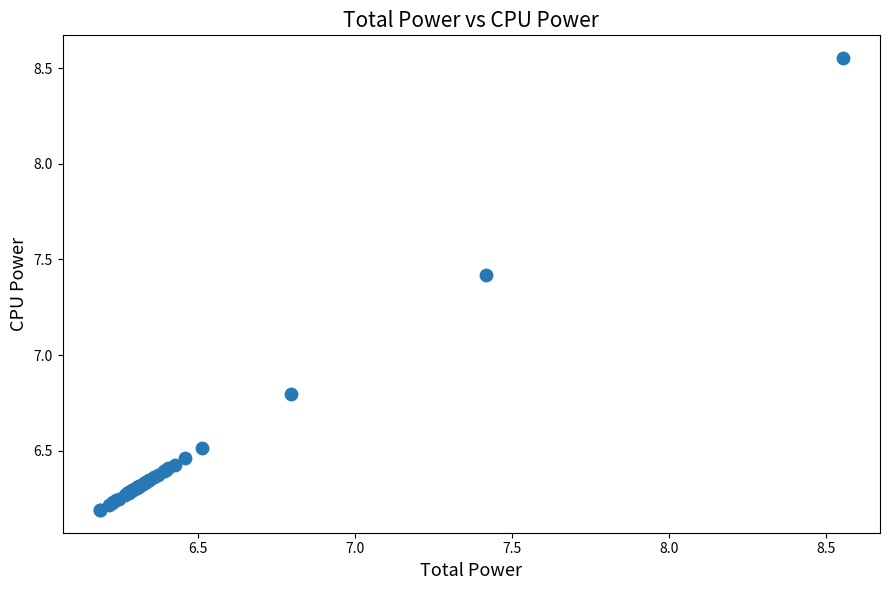

What Y value in the scatter plot is closest to 7?

6.8